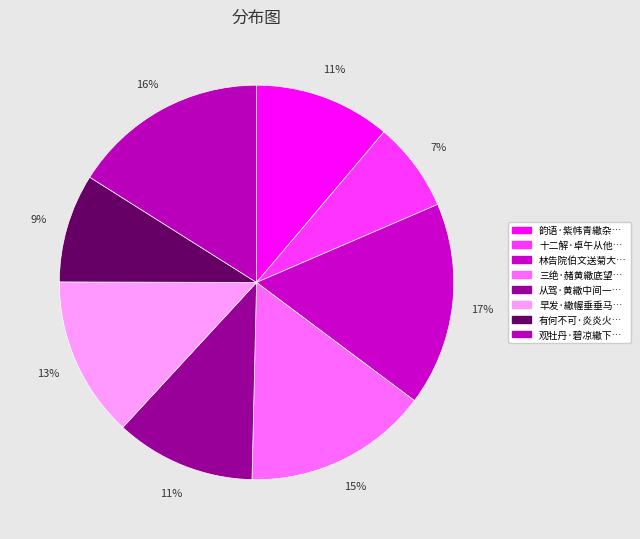

Rank the categories by value from highest to lowest.

林告院伯文送菊大如盖予谓惟黄繖两字可极形, 观牡丹·碧凉繖下罩罗敷, 三绝·赭黄繖底望龙章, 早发·繖幄垂垂马踏沙, 从驾·黄繖中间一点红, 韵语·紫帏青繖杂旗旌, 有何不可·炎炎火繖张空, 十二解·卓午从他火繖张